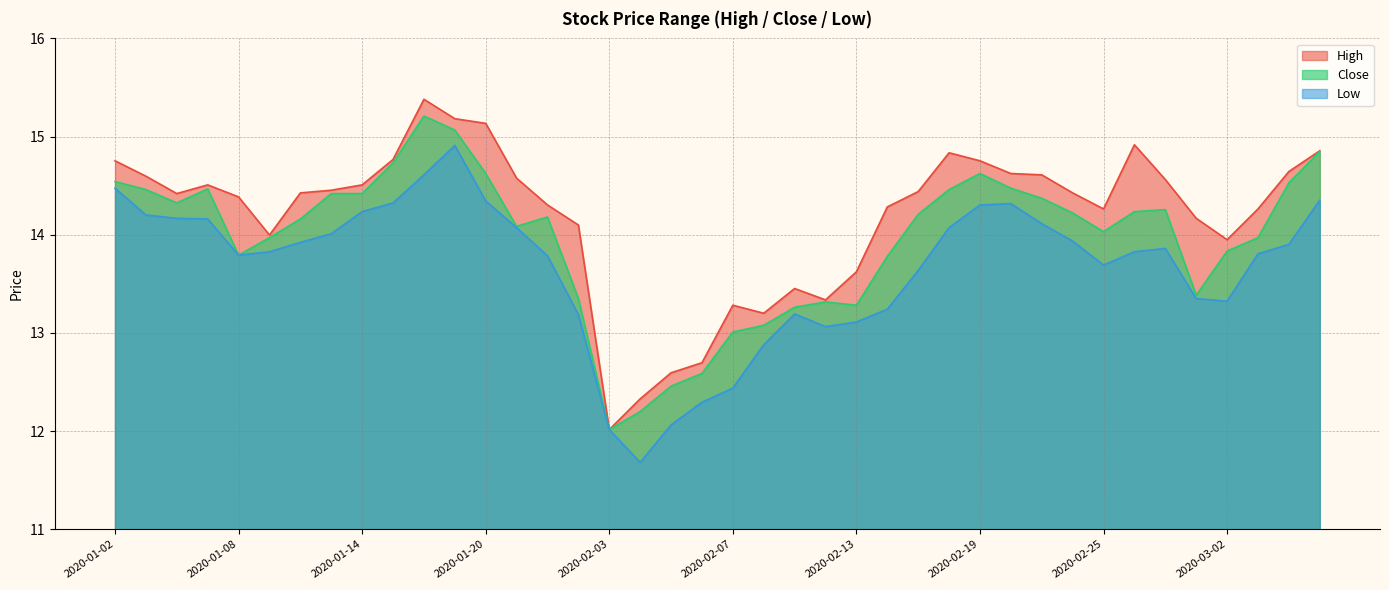

Which label corresponds to the largest value in the chart?

2020-01-16